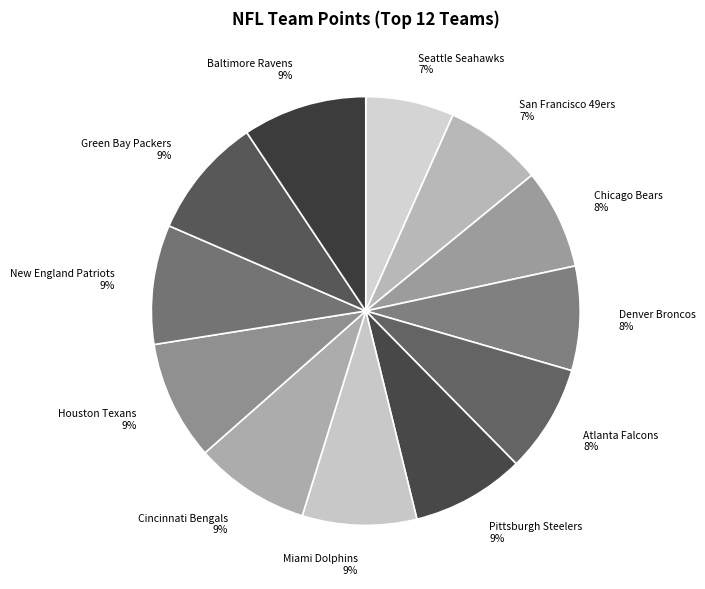

To the nearest percent, what is the combined percentage of San Francisco 49ers and Miami Dolphins?

16%